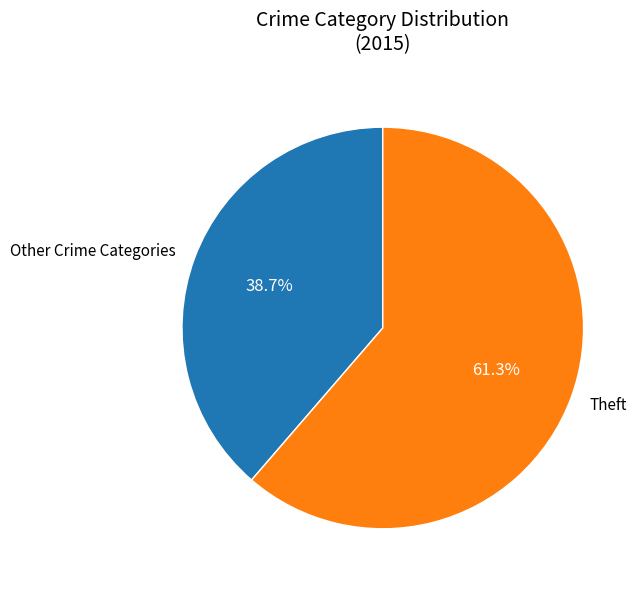

Count the number of slices in the pie.

2